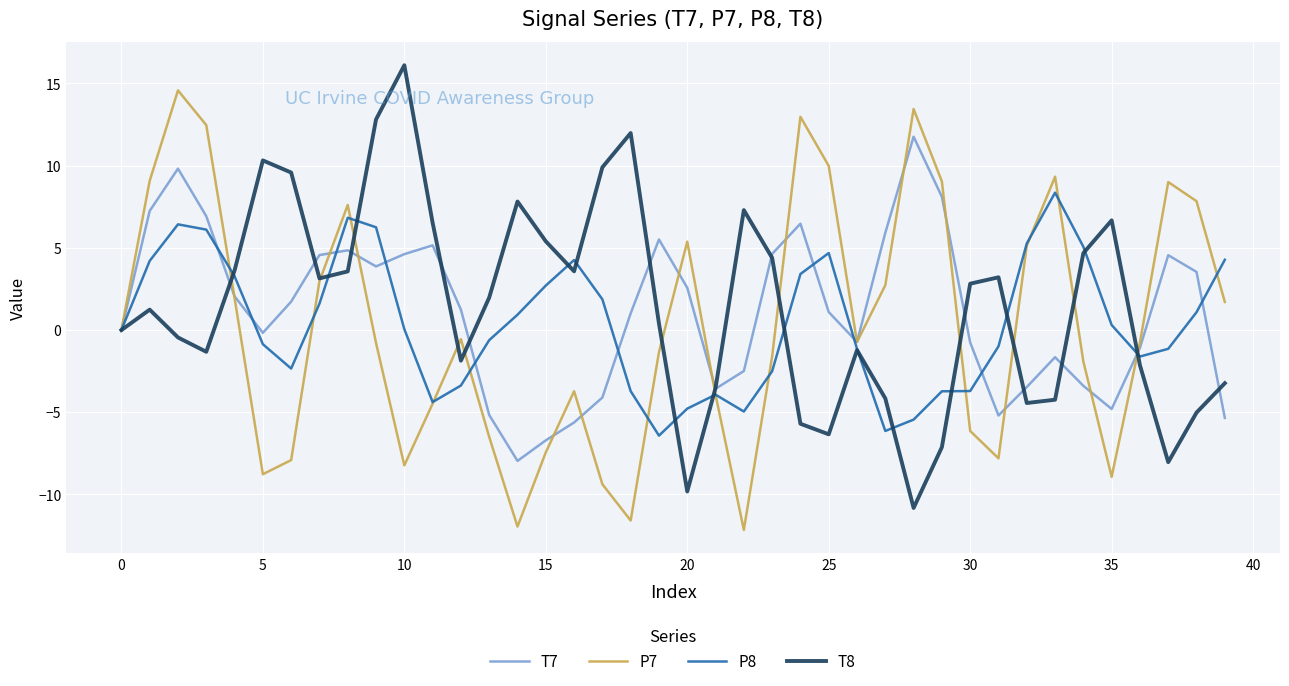

Rank the series by their maximum value, from highest to lowest.

T8, P7, T7, P8